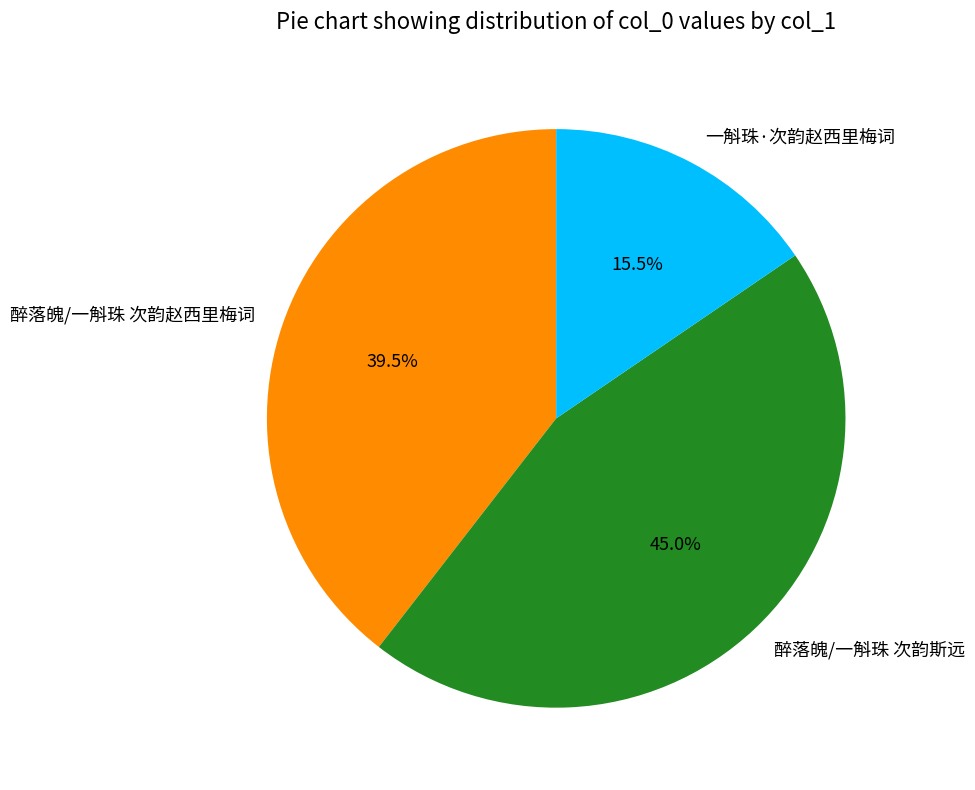

What portion of the pie excludes 醉落魄/一斛珠 次韵斯远?

55.0%